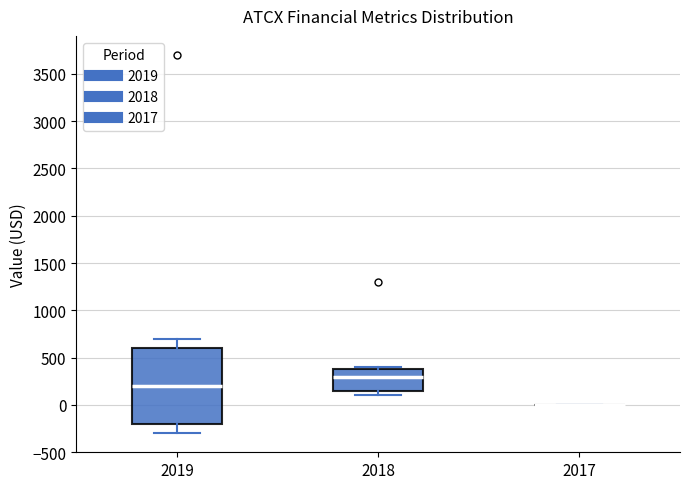

Where is the upper edge of the box at x = 2019 on the y-axis? The values are not printed on the chart, so give them approximately, as read against the axis.

600